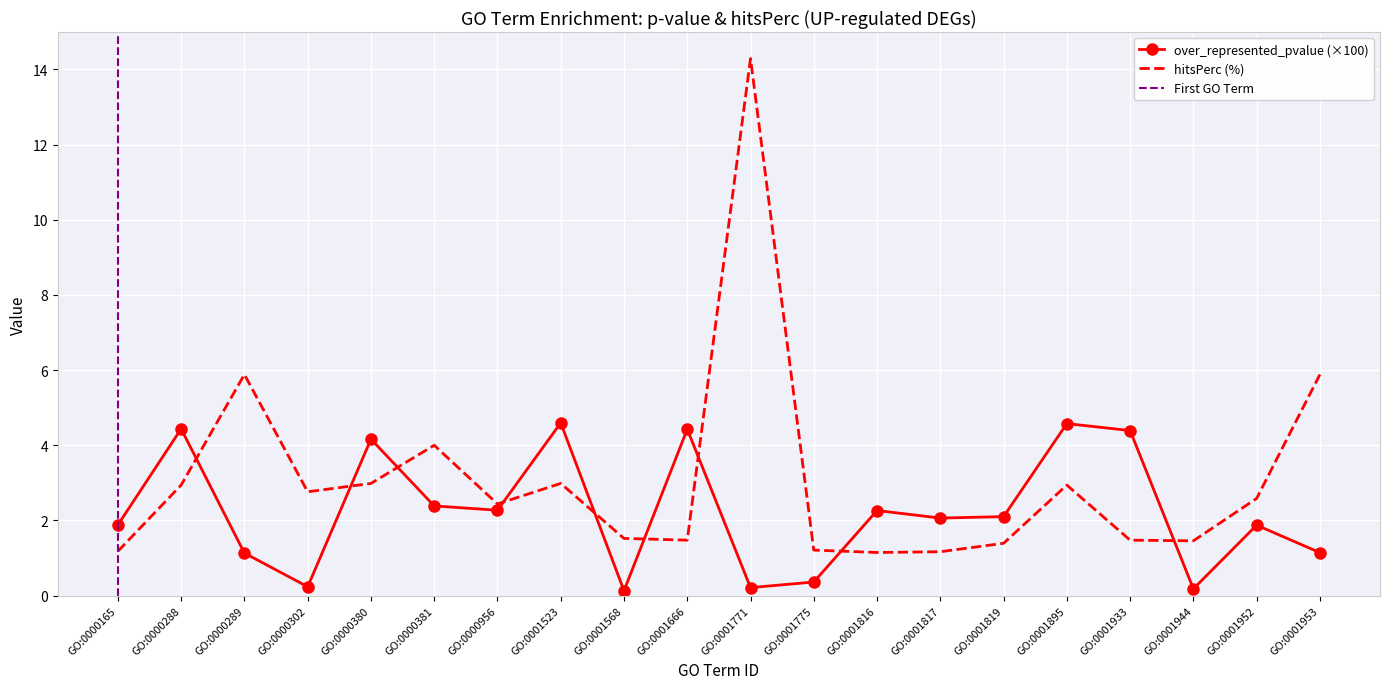

Reading right to left, transcribe all the data shown in this chart.

over_represented_pvalue: GO:0001953=1.1	GO:0001952=1.9	GO:0001944=0.2	GO:0001933=4.4	GO:0001895=4.6	GO:0001819=2.1	GO:0001817=2.1	GO:0001816=2.3	GO:0001775=0.4	GO:0001771=0.2	GO:0001666=4.4	GO:0001568=0.1	GO:0001523=4.6	GO:0000956=2.3	GO:0000381=2.4	GO:0000380=4.2	GO:0000302=0.2	GO:0000289=1.1	GO:0000288=4.4	GO:0000165=1.9
hitsPerc: GO:0001953=5.9	GO:0001952=2.6	GO:0001944=1.5	GO:0001933=1.5	GO:0001895=2.9	GO:0001819=1.4	GO:0001817=1.2	GO:0001816=1.1	GO:0001775=1.2	GO:0001771=14.3	GO:0001666=1.5	GO:0001568=1.5	GO:0001523=3.0	GO:0000956=2.4	GO:0000381=4.0	GO:0000380=3.0	GO:0000302=2.8	GO:0000289=5.9	GO:0000288=2.9	GO:0000165=1.2